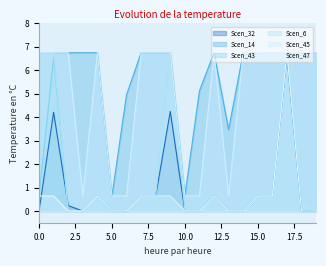

What is the difference between the highest and lowest values at 11?

5.1